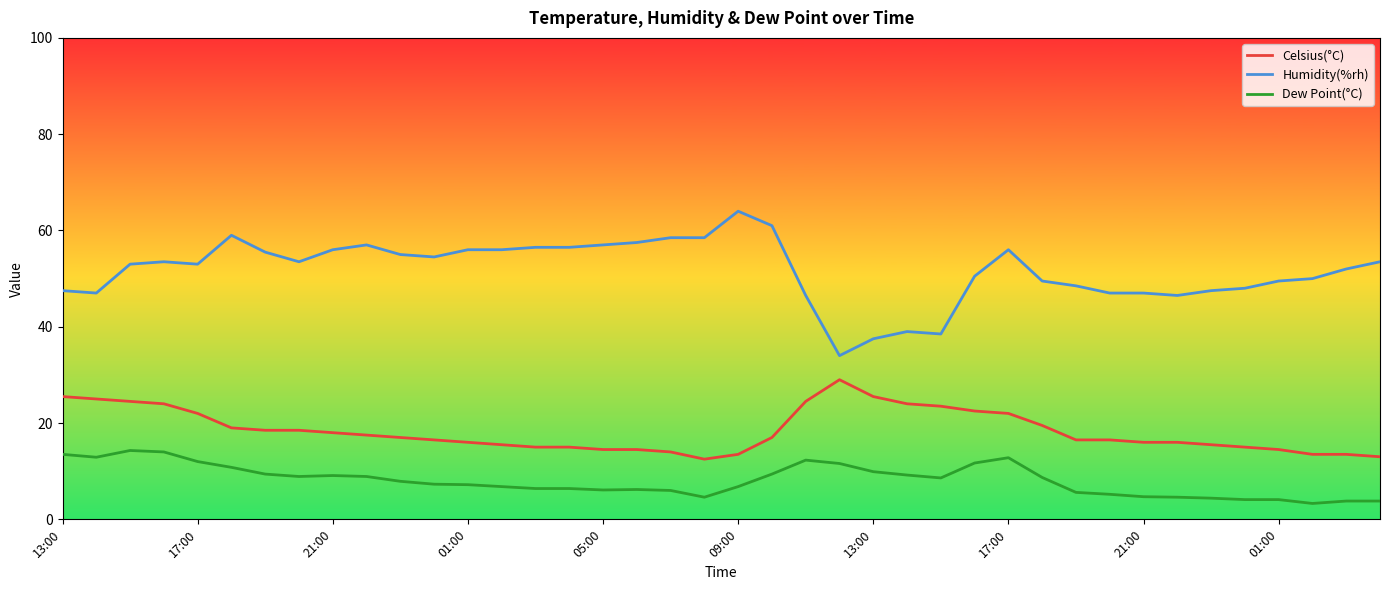

Which series has the largest total across all categories?

Humidity(%rh)